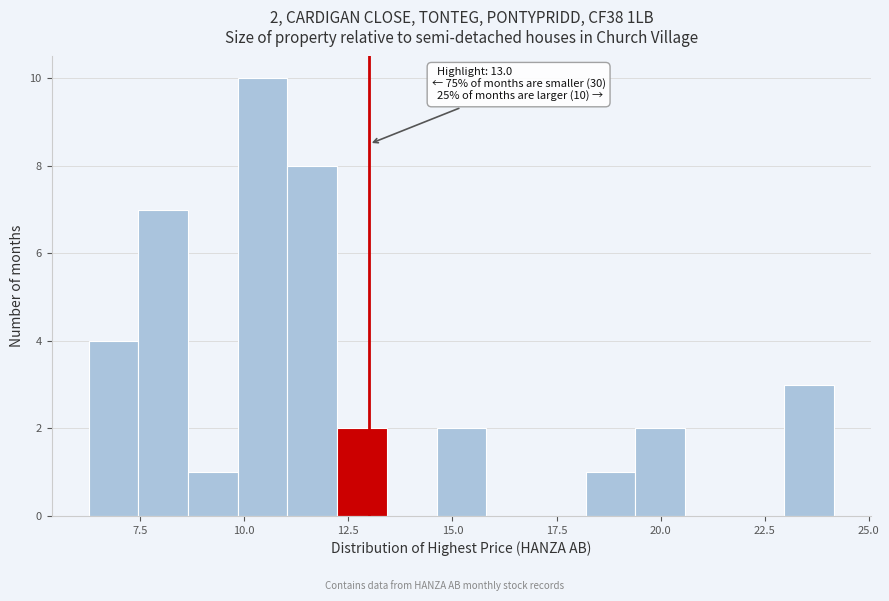

Around what value on the x-axis is the tallest bar? Give the approximate position of its centre, as read against the axis.

10.5